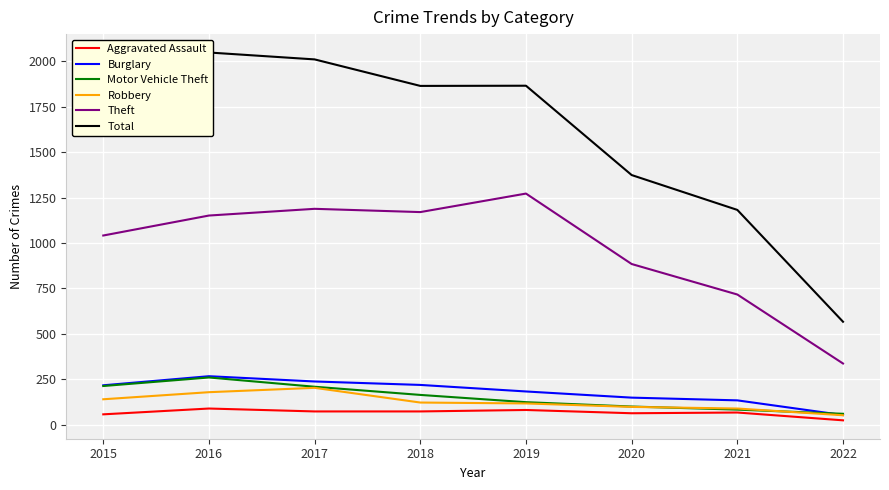

At which label does Motor Vehicle Theft first exceed 163?

2015